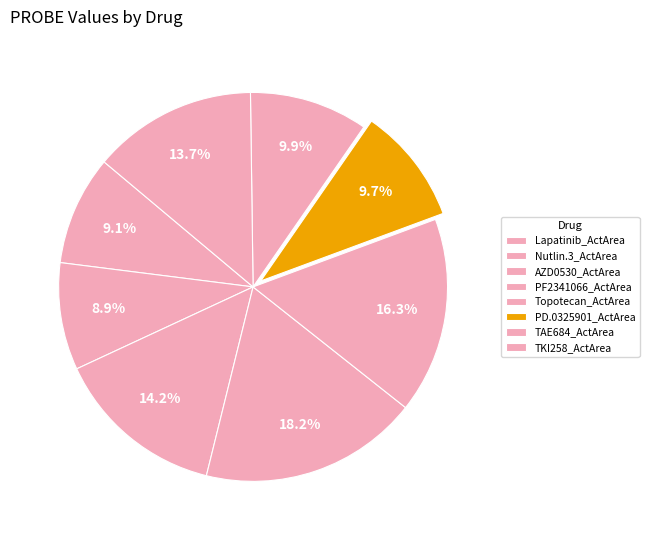

Is the sum of Nutlin.3_ActArea and PD.0325901_ActArea greater than half?

No